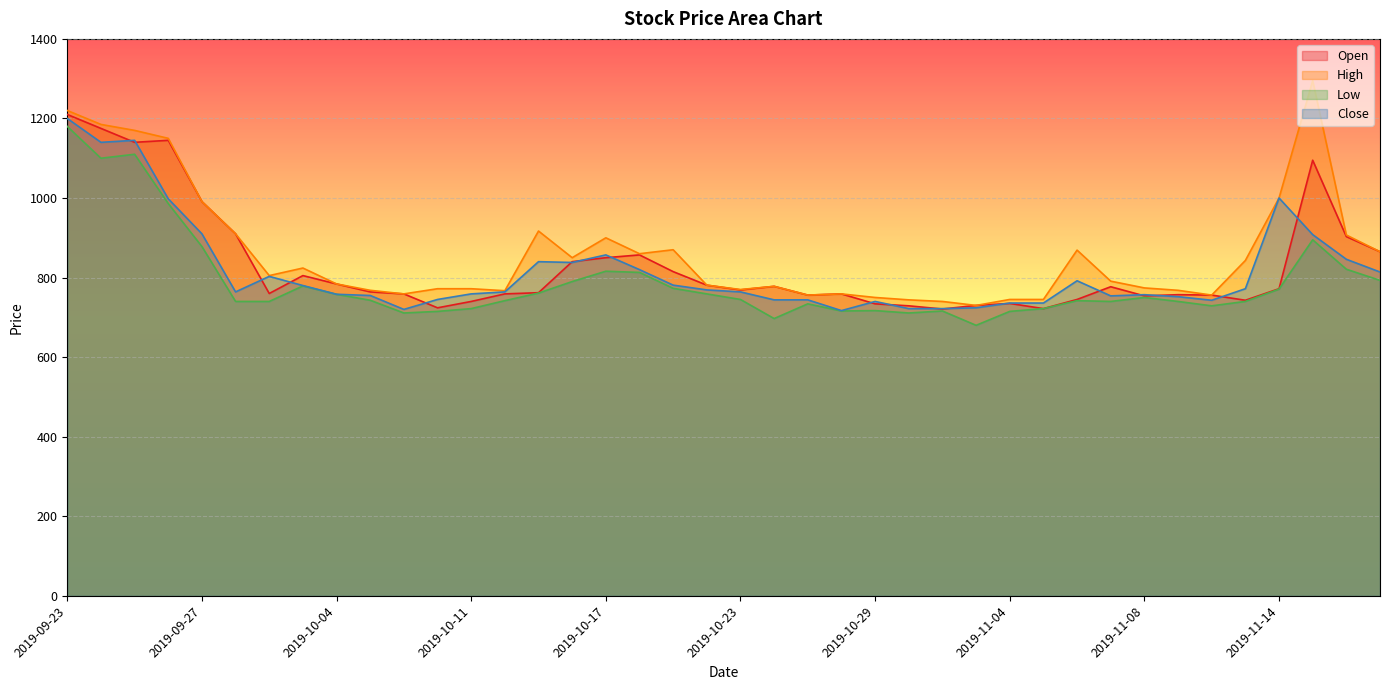

What is the greatest value displayed?

1295